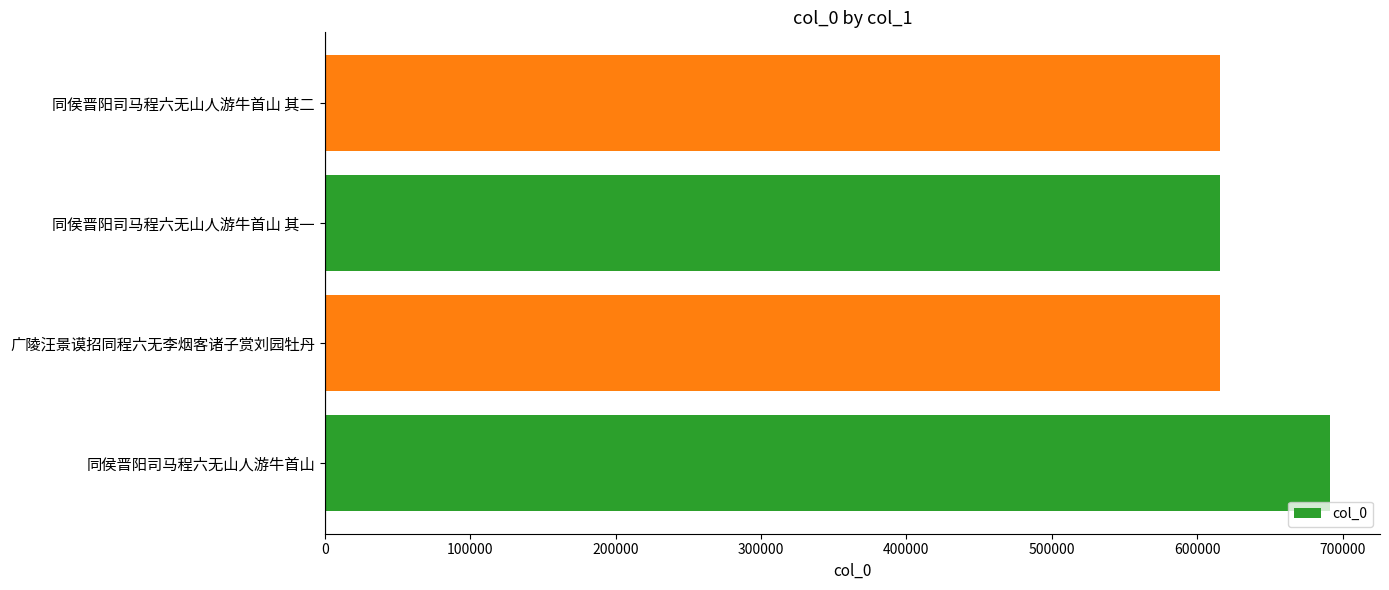

Are the bars horizontal?

Yes